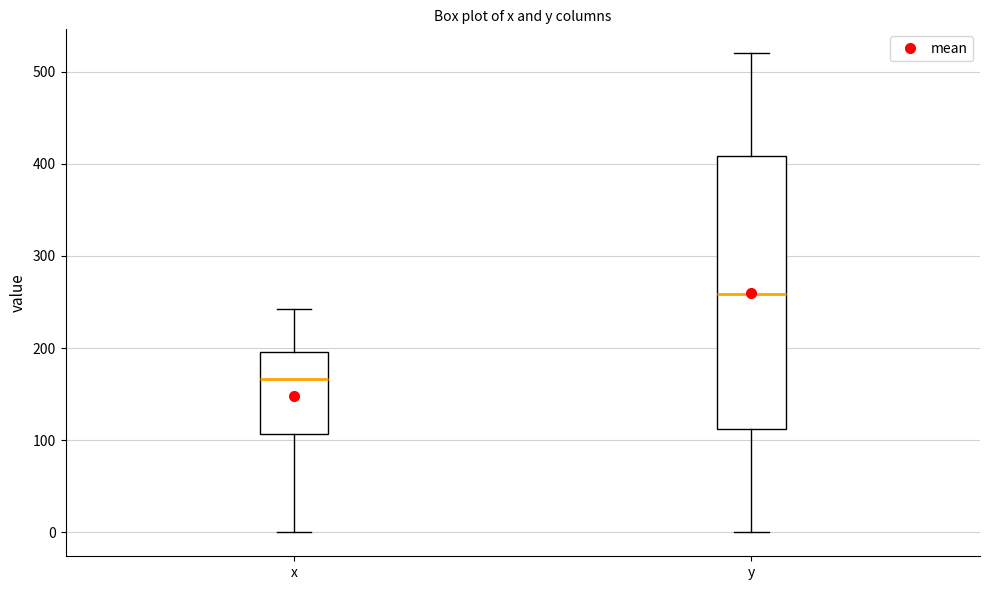

Reading left to right, read every box against the y-axis: the position of its median line, the range the box covers, and the ends of its whiskers. The values are not printed on the chart, so give them approximately, as read against the axis.

x: median 170, box 110 to 200, whiskers 0 to 240
y: median 260, box 110 to 410, whiskers 0 to 520